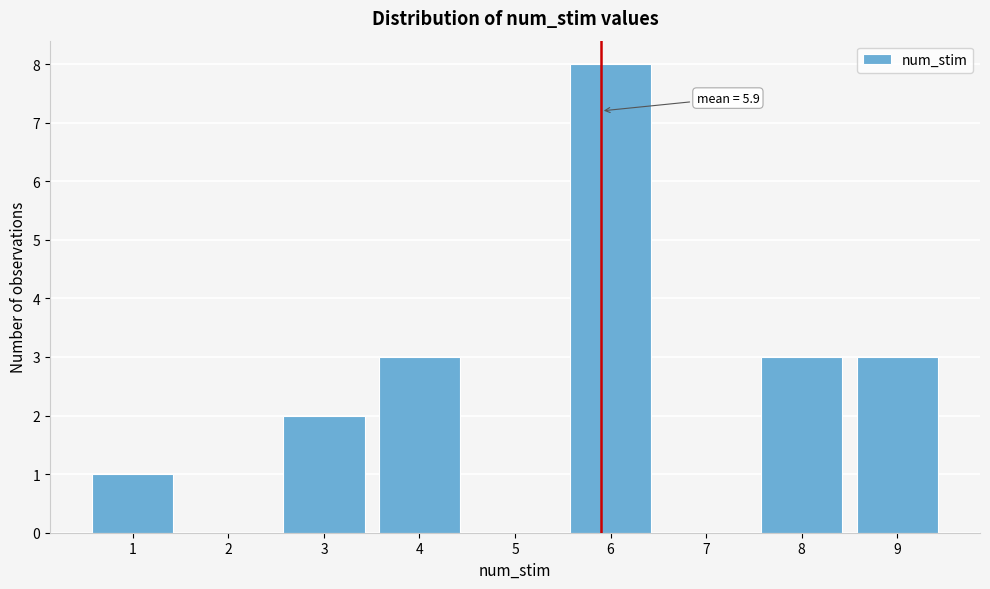

Reading left to right, transcribe all the data shown in this chart.

1=1	2=0	3=2	4=3	5=0	6=8	7=0	8=3	9=3